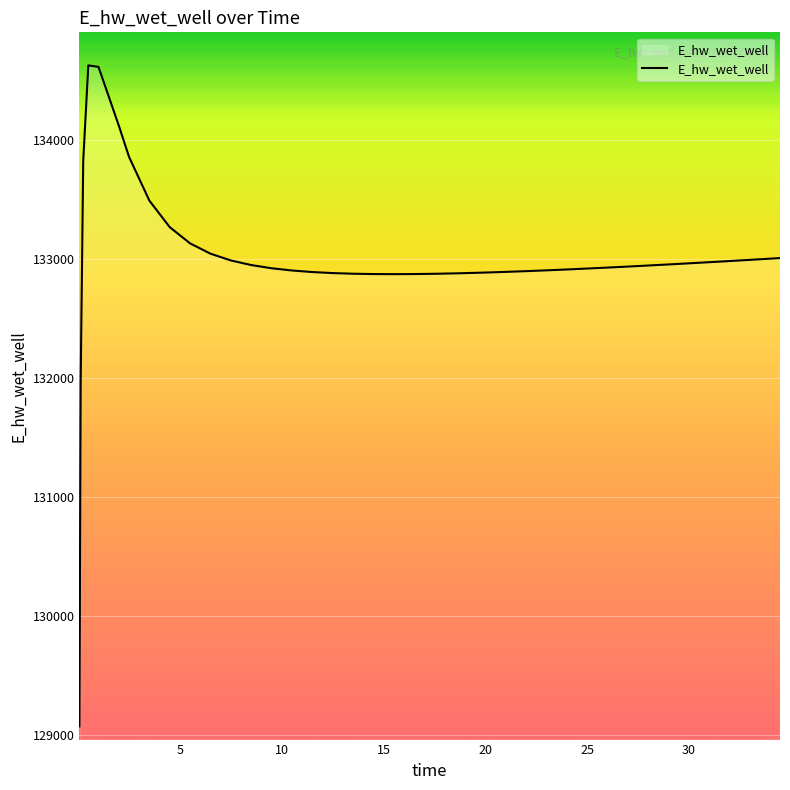

What is the minimum value shown in the chart?

129070.3